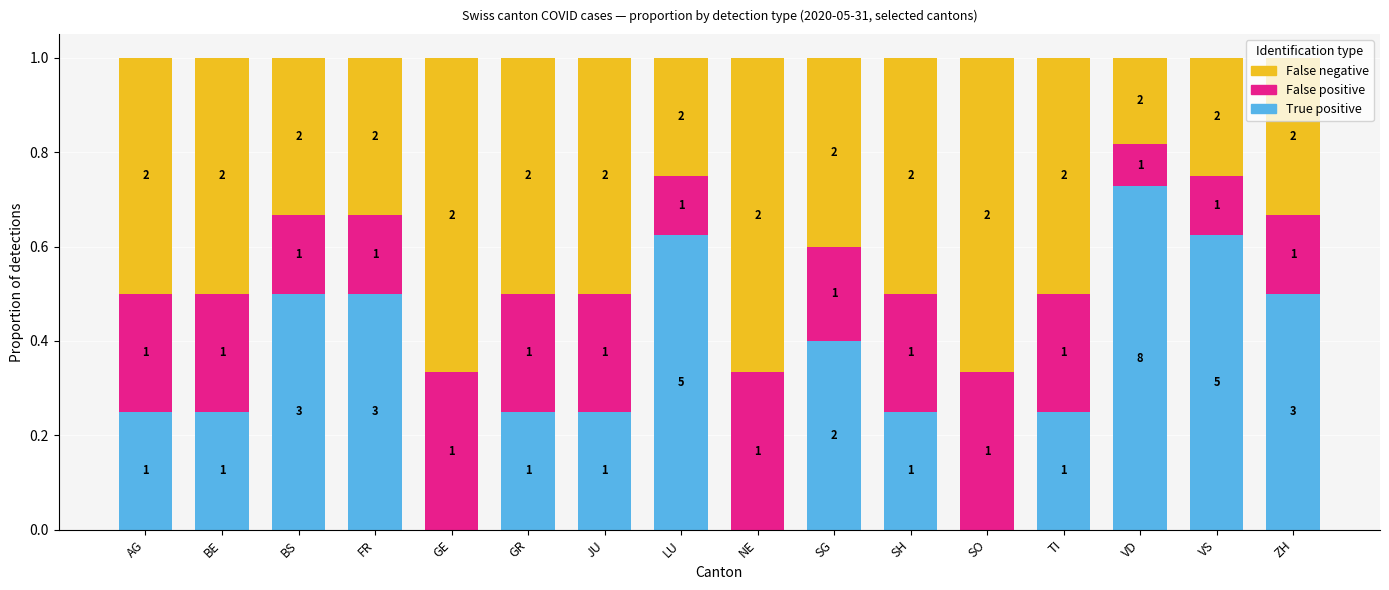

What are all the series names shown in the legend?

False negative, False positive, True positive